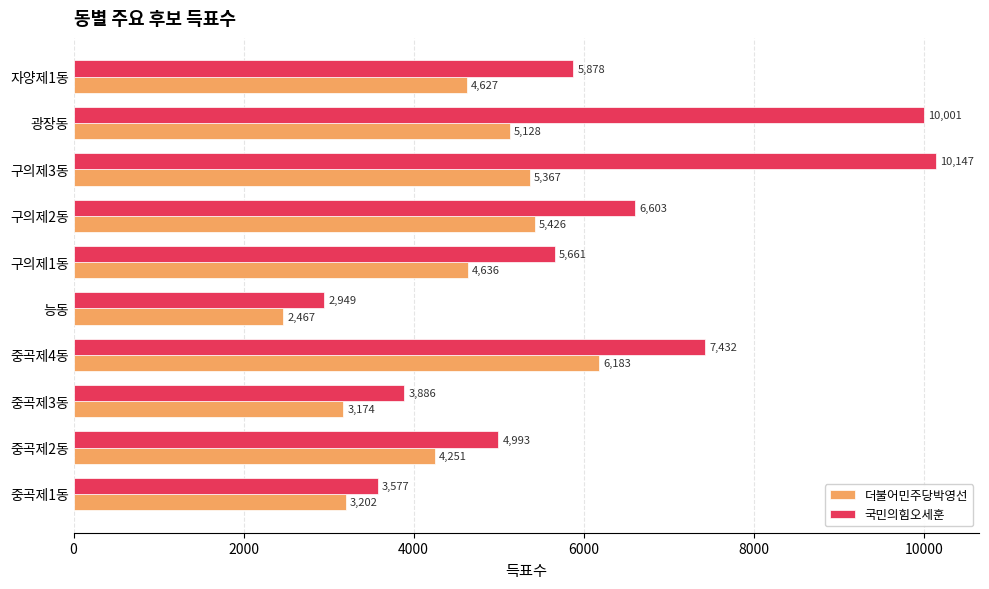

At which category does the chart reach its peak across all series?

구의제3동